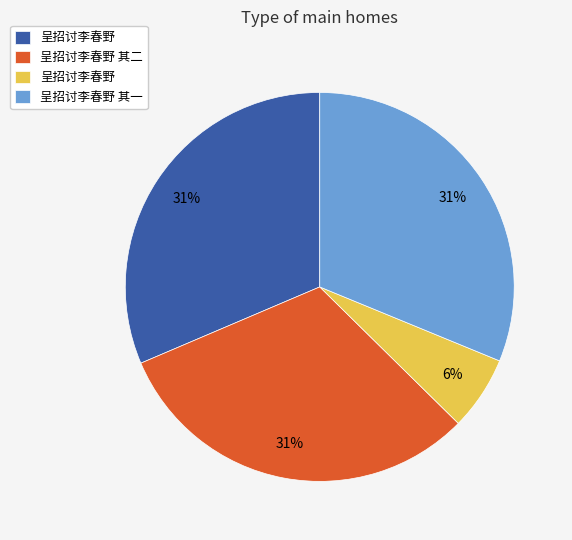

To the nearest percent, what is the difference between the largest and smallest slice percentages?

25%